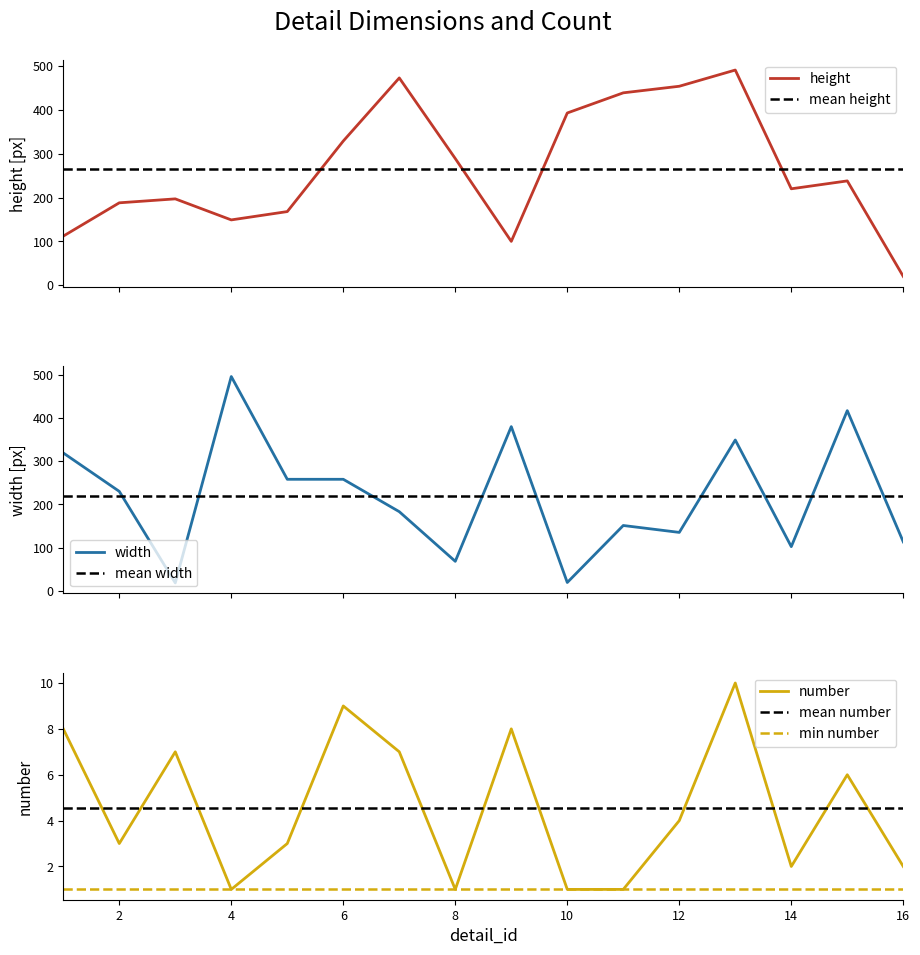

What is the value of the number point at the 11th from the left?

1